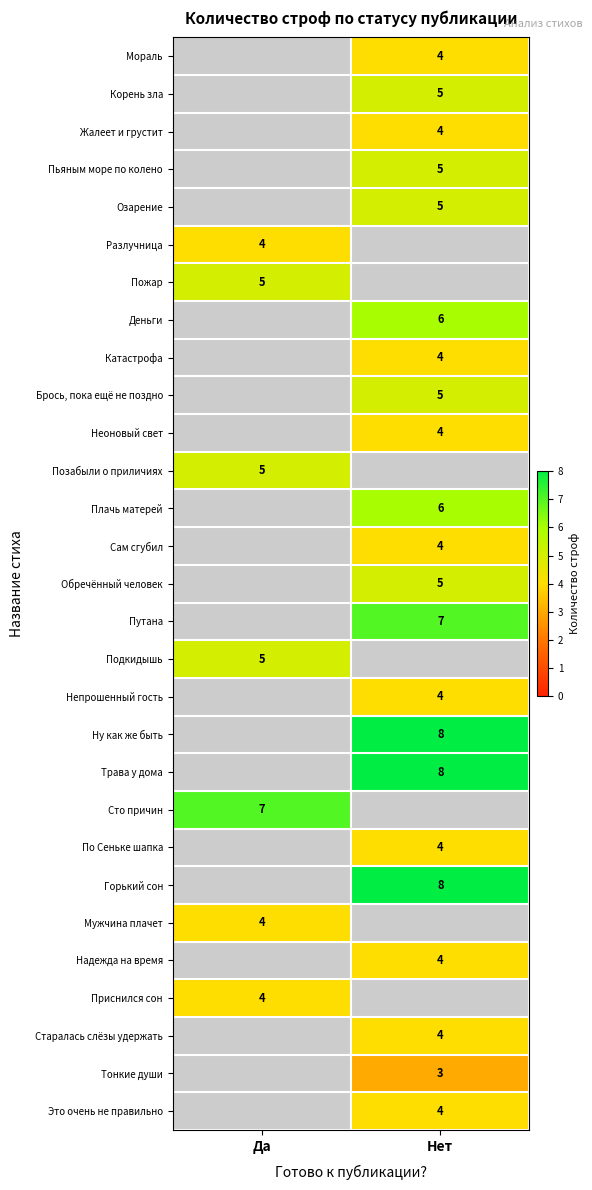

Is the value of Озарение at Нет greater than the value of Пожар at Да?

No